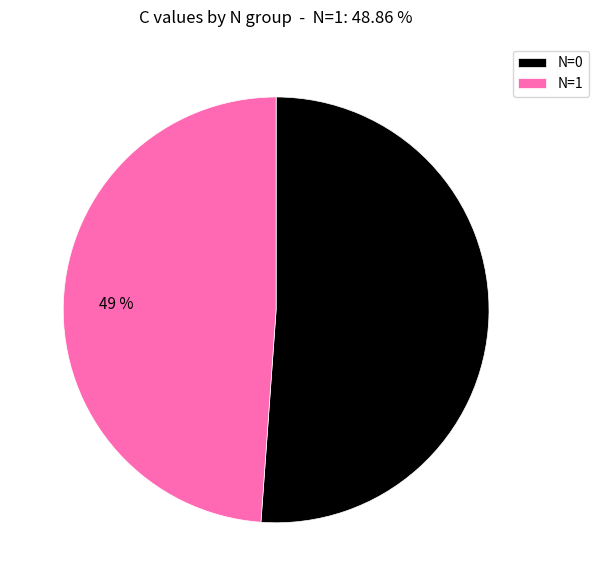

Does any single category account for the majority?

Yes